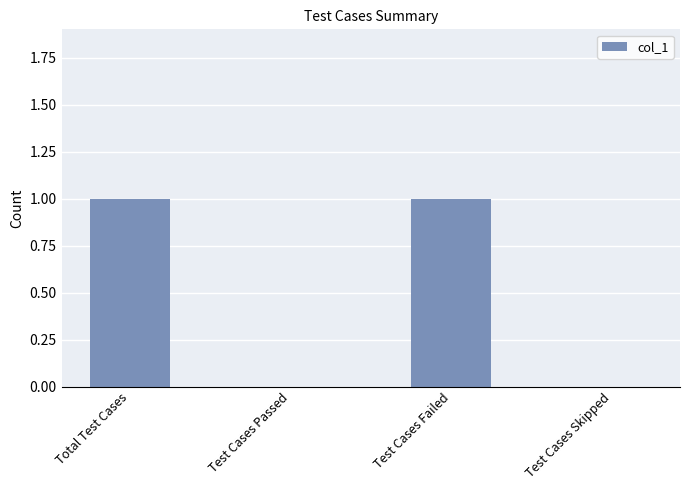

The value at Test Cases Passed is 0. True or false?

True